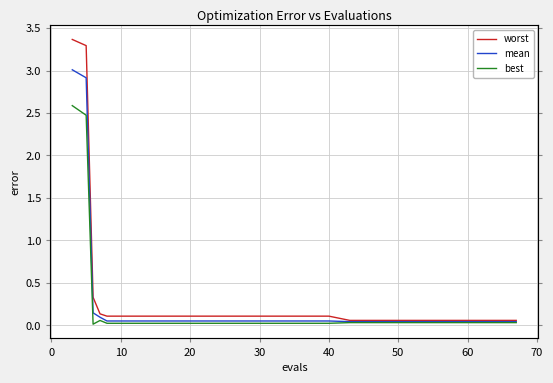

What are all the series names shown in the legend?

worst, mean, best